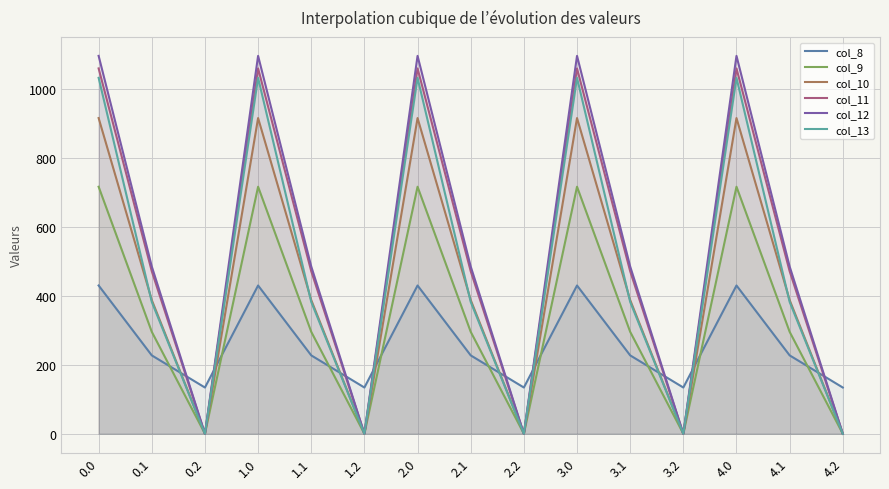

True or false: col_11 and col_10 intersect in this chart.

False